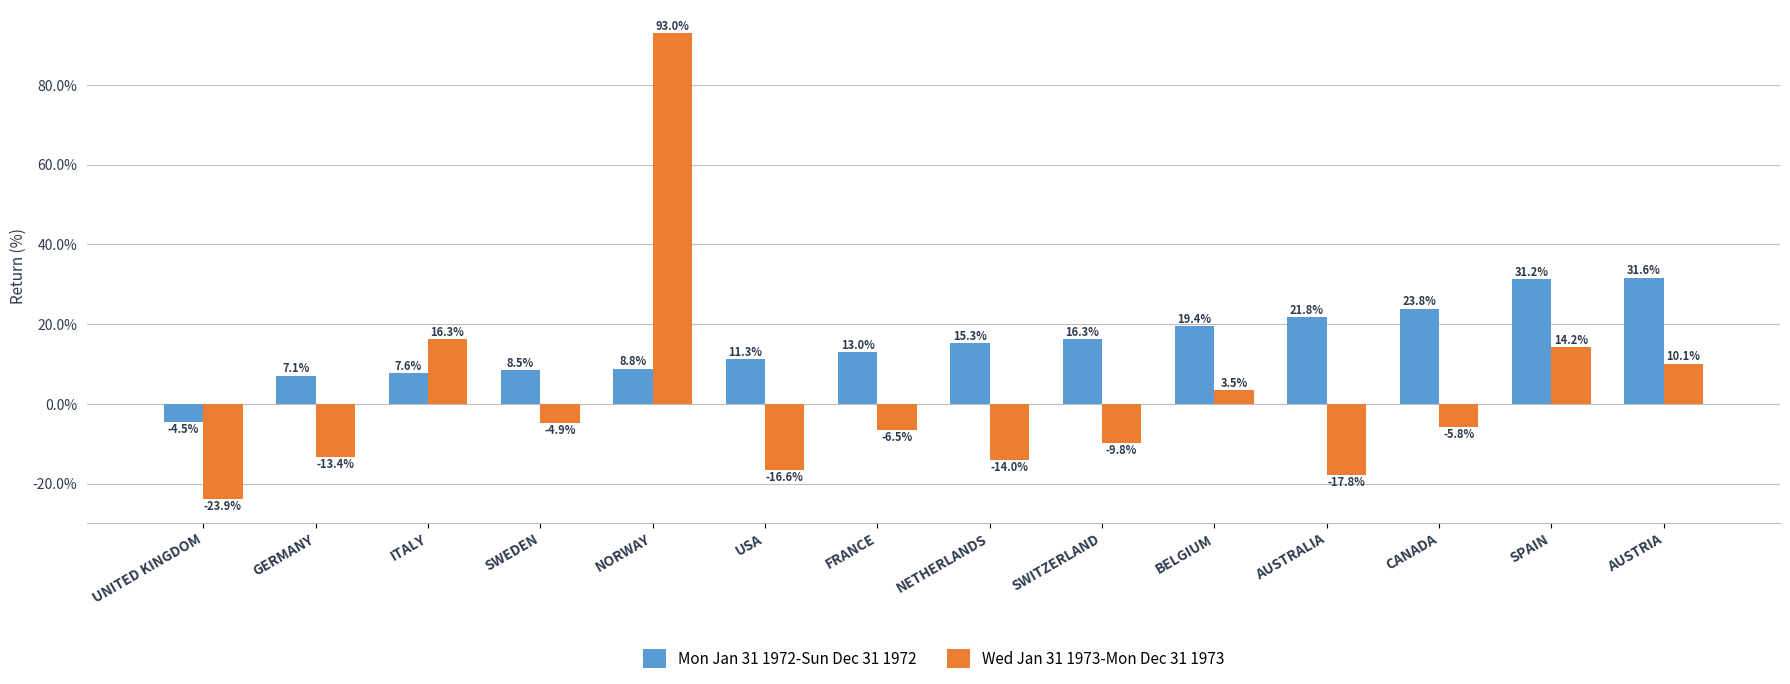

At which label is Mon Jan 31 1972-Sun Dec 31 1972 closest to 13?

FRANCE